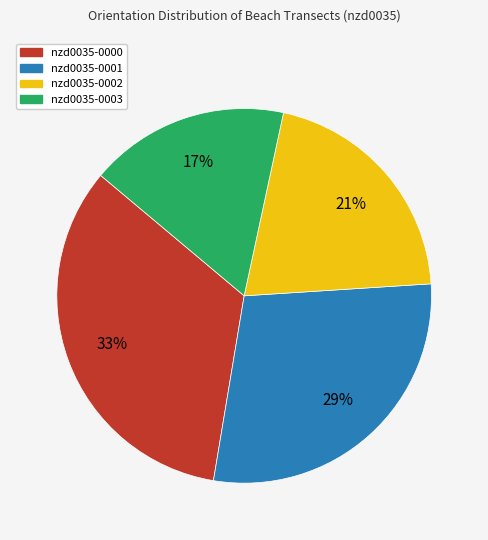

What percentage is the nzd0035-0000 slice, to the nearest percent?

33%